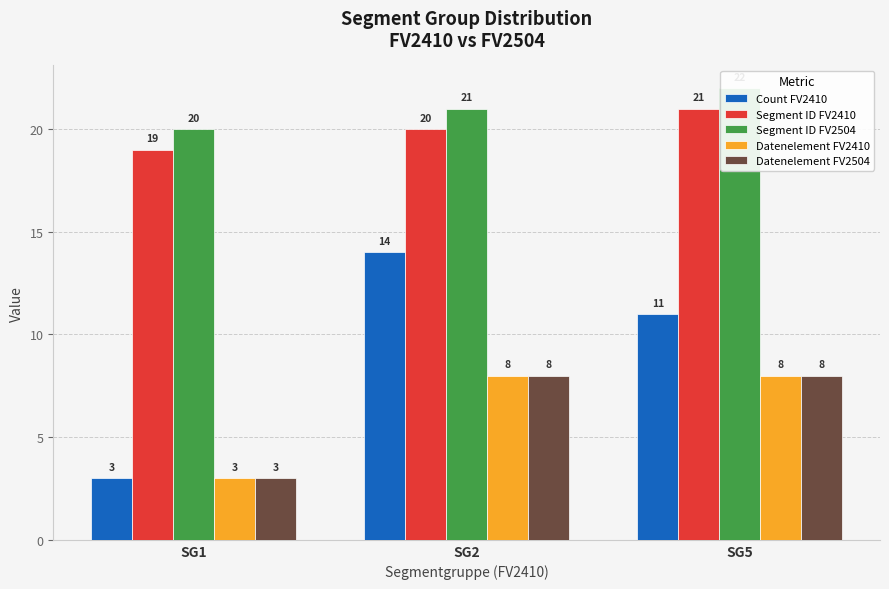

How many values in the Segment ID FV2504 series exceed 21?

1